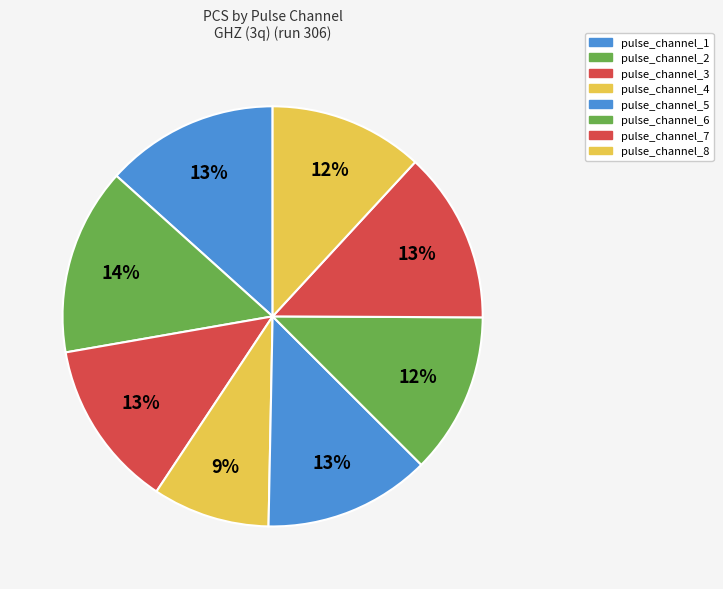

Count the number of slices in the pie.

8